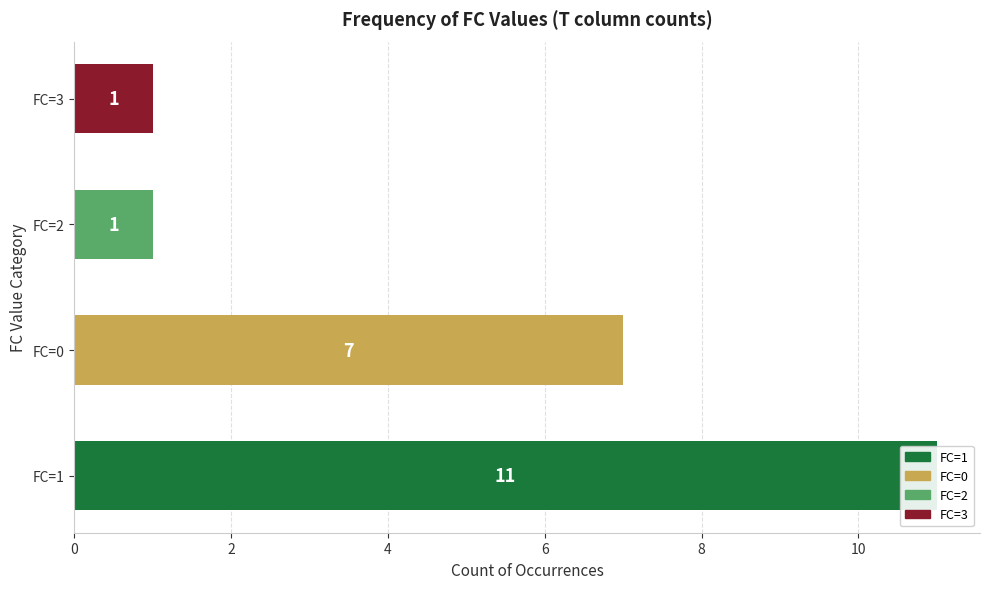

What is the value of the 3rd bar from the left?

1